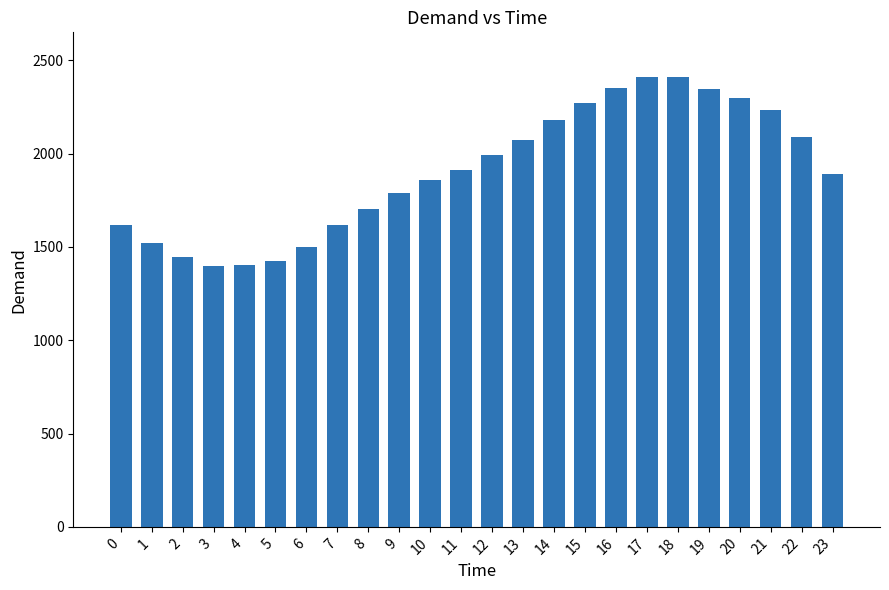

At which label does the data first exceed 1911?

11